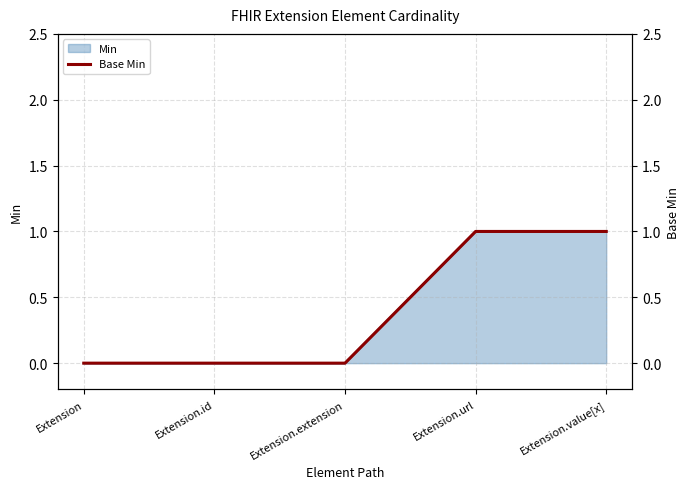

Where is the data nearest to the value 0?

Extension